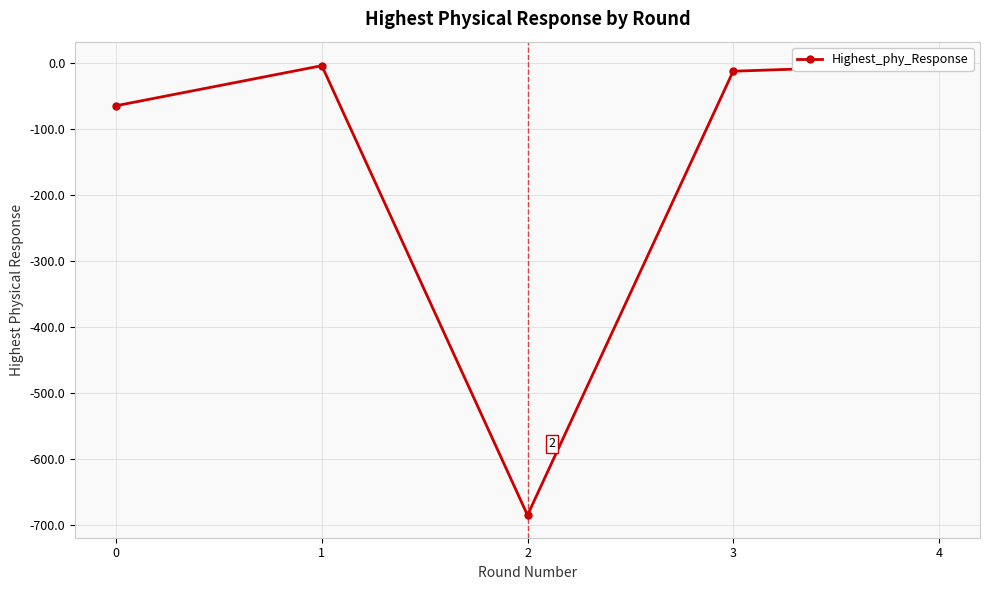

How many distinct data groups are displayed?

1